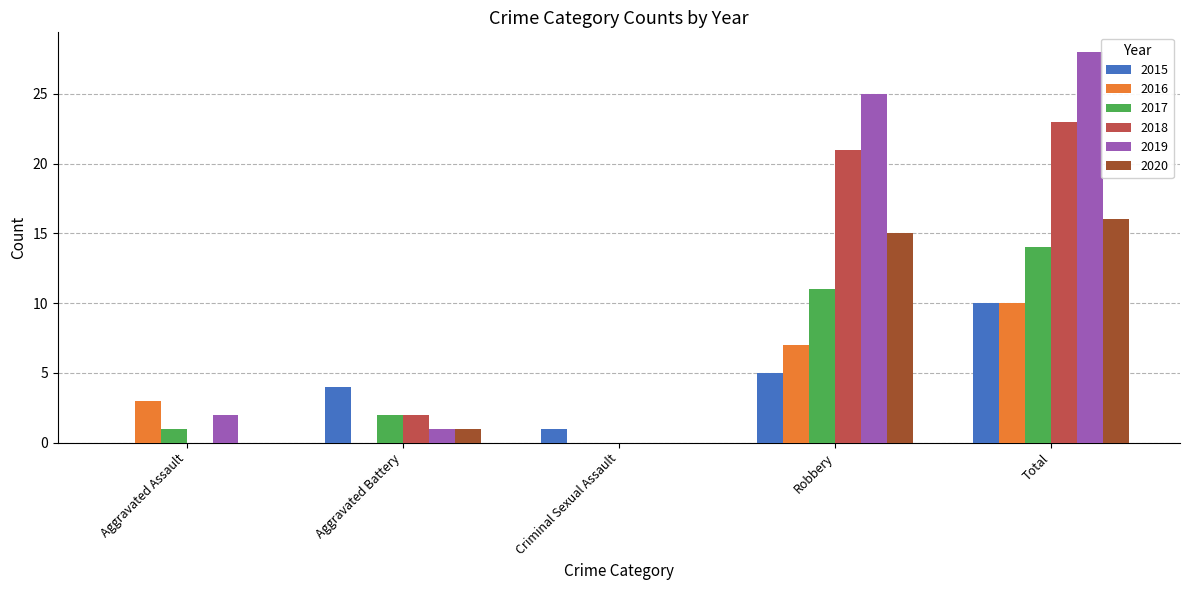

Is it true that 2017 equals 0 at Criminal Sexual Assault?

True